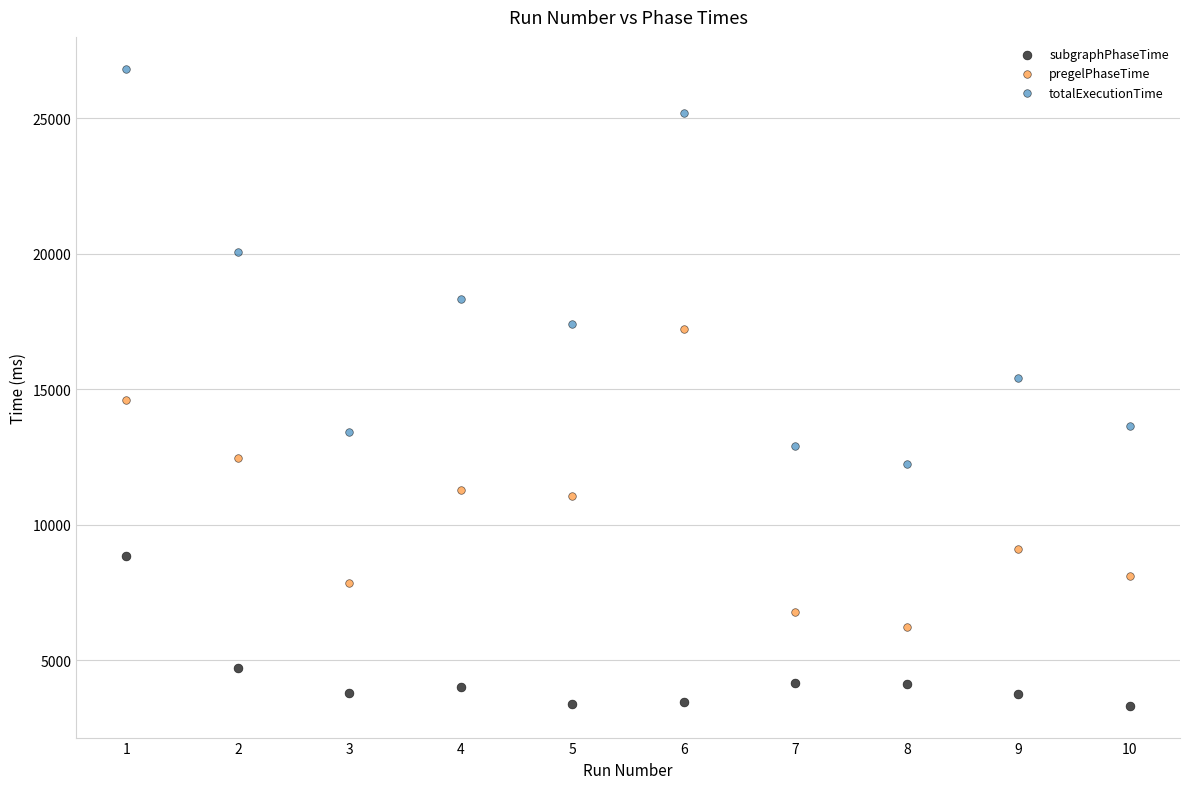

Which series reaches the maximum Y coordinate?

totalExecutionTime